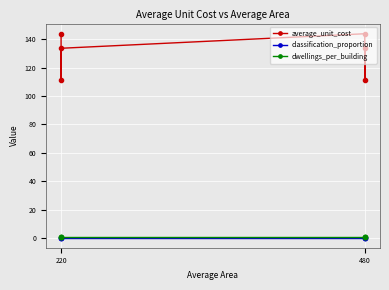

The value of classification_proportion at 220 is 0.1. True or false?

False